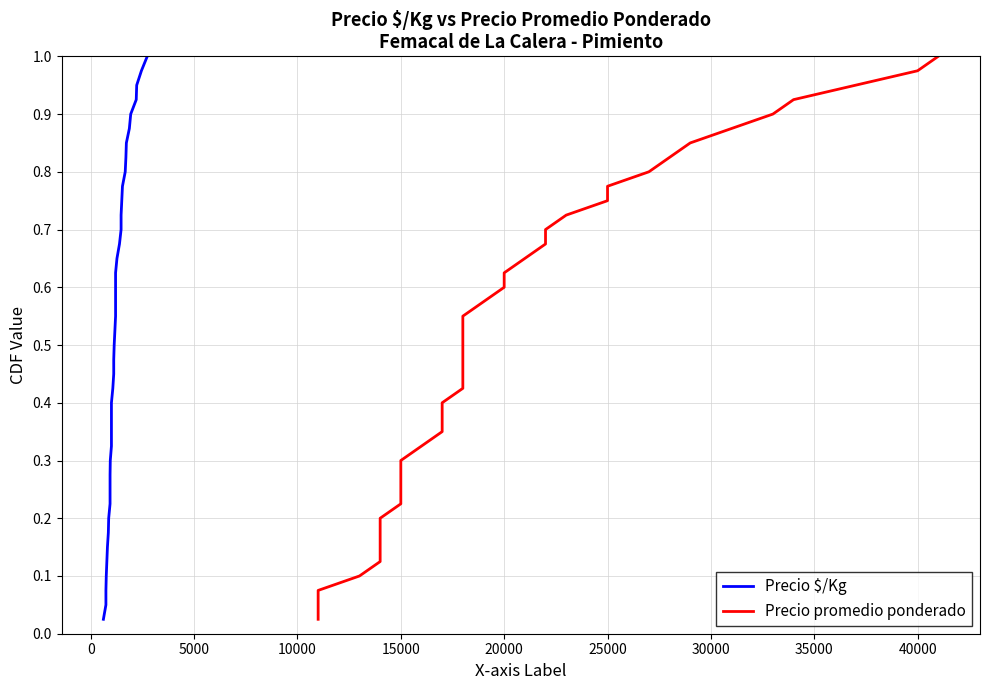

True or false: Precio promedio ponderado and Precio $/Kg cross at least once.

False